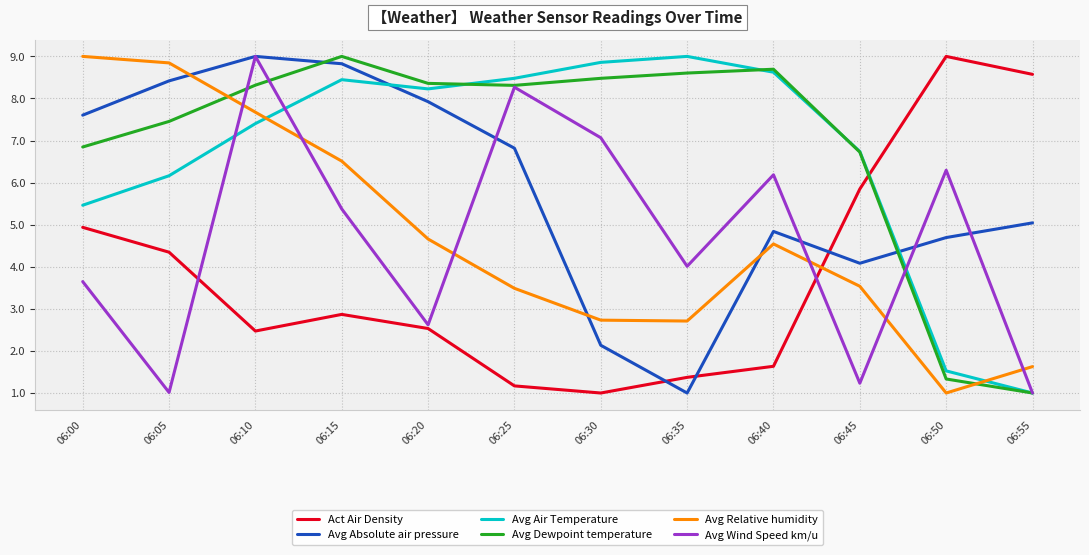

What is the difference between the highest and lowest values at 06:05?

7.8